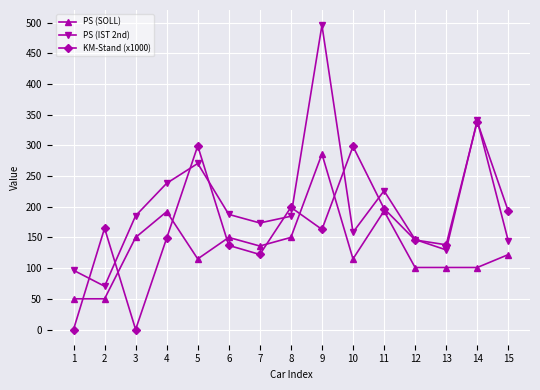

What are all the series names shown in the legend?

PS (SOLL), PS (IST 2nd), KM-Stand (x1000)